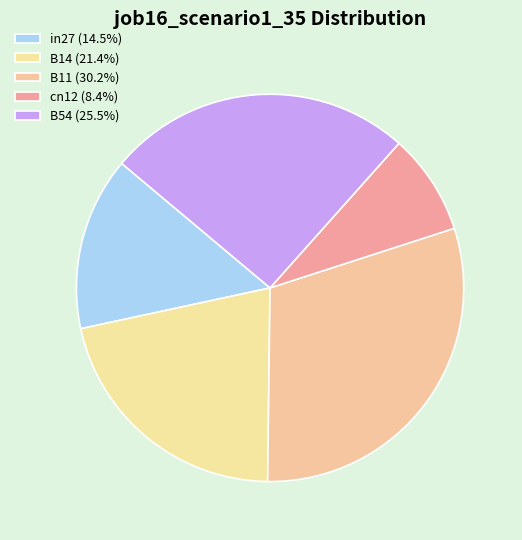

How many segments does this pie chart have?

5